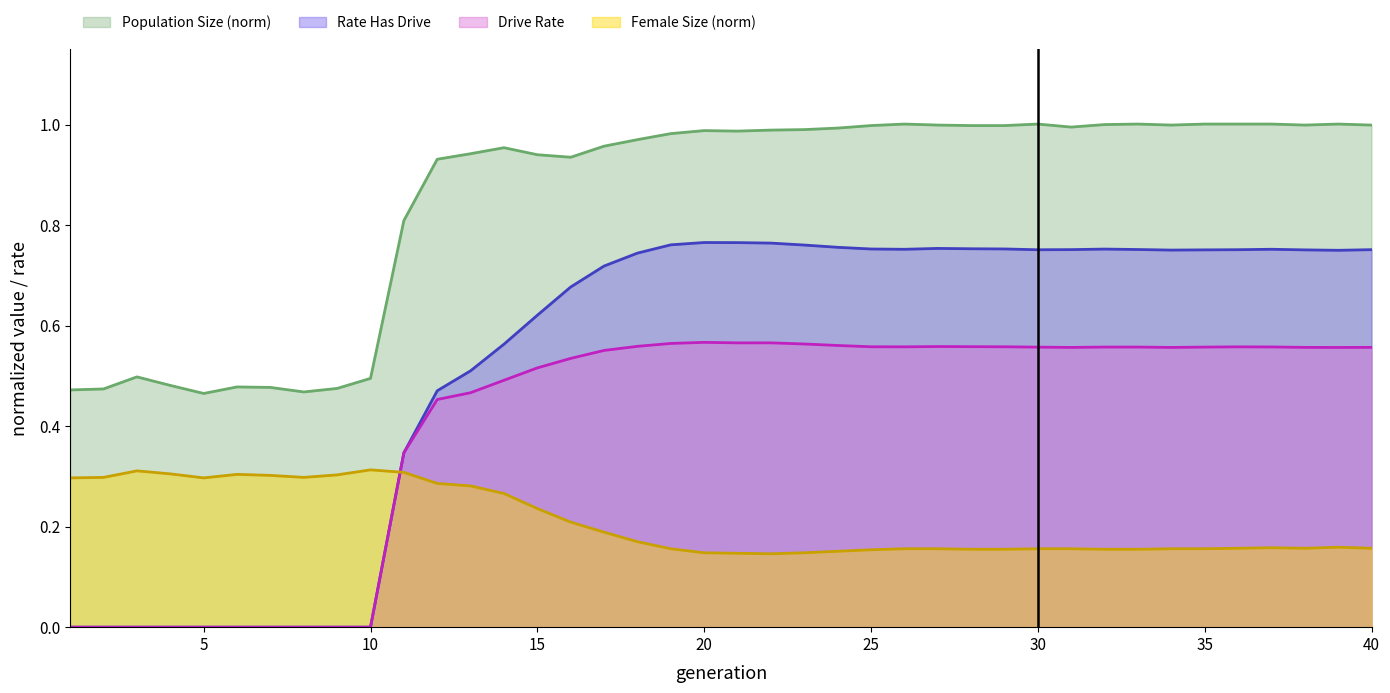

List the series in order of their overall mean, highest first.

Population Size (norm), Rate Has Drive, Drive Rate, Female Size (norm)